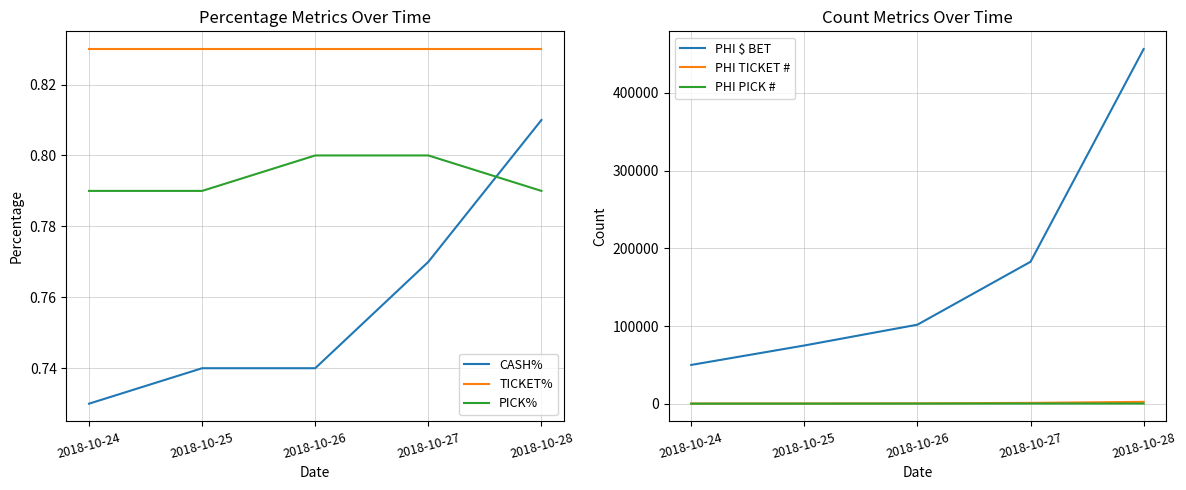

Reading right to left, list all the values displayed in this chart.

CASH%: 2018-10-28=0.8	2018-10-27=0.8	2018-10-26=0.7	2018-10-25=0.7	2018-10-24=0.7
TICKET%: 2018-10-28=0.8	2018-10-27=0.8	2018-10-26=0.8	2018-10-25=0.8	2018-10-24=0.8
PICK%: 2018-10-28=0.8	2018-10-27=0.8	2018-10-26=0.8	2018-10-25=0.8	2018-10-24=0.8
PHI $ BET: 2018-10-28=456546.0	2018-10-27=182774.0	2018-10-26=101794.0	2018-10-25=75000.0	2018-10-24=50000.0
PHI TICKET #: 2018-10-28=2486.0	2018-10-27=1131.0	2018-10-26=566.0	2018-10-25=400.0	2018-10-24=300.0
PHI PICK #: 2018-10-28=332.0	2018-10-27=273.0	2018-10-26=197.0	2018-10-25=160.0	2018-10-24=120.0